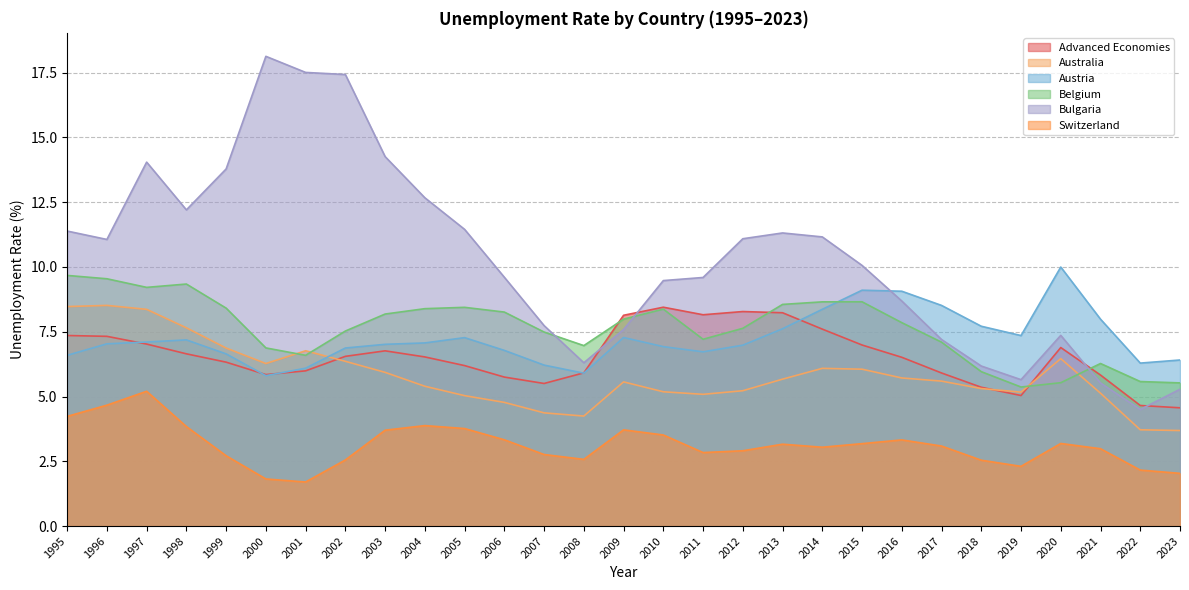

Is the value of Australia at 2000 greater than the value of Switzerland at 2019?

Yes